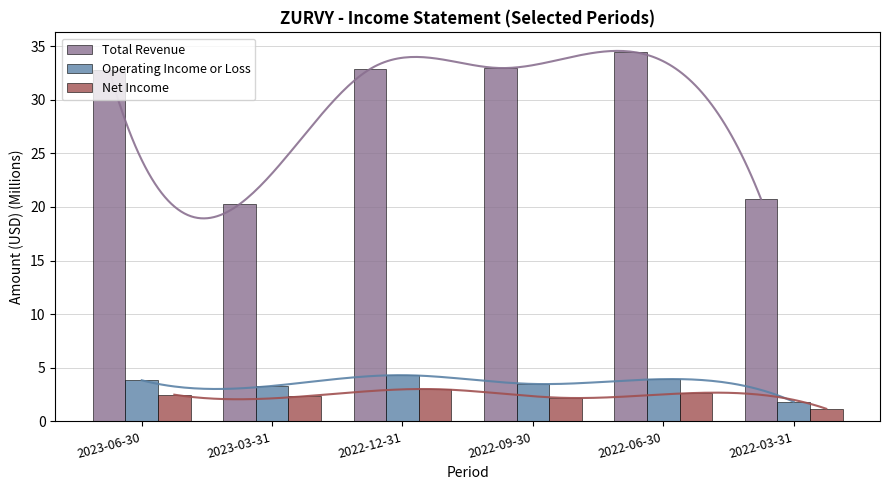

What is the difference between the maximum and minimum values in the Total Revenue series?

14.2